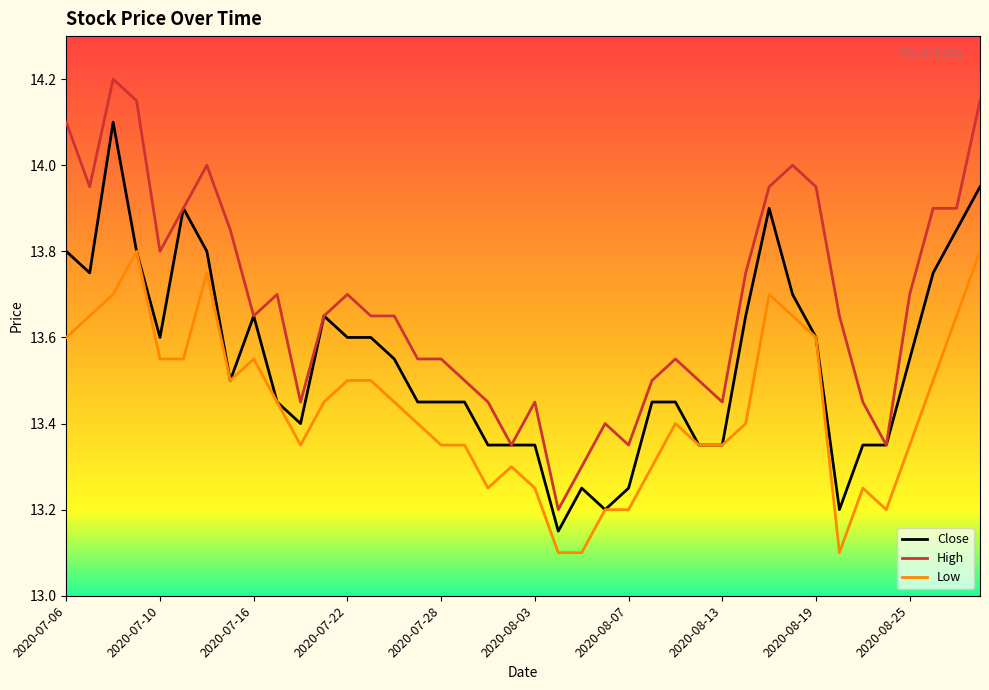

How many distinct data groups are displayed?

3